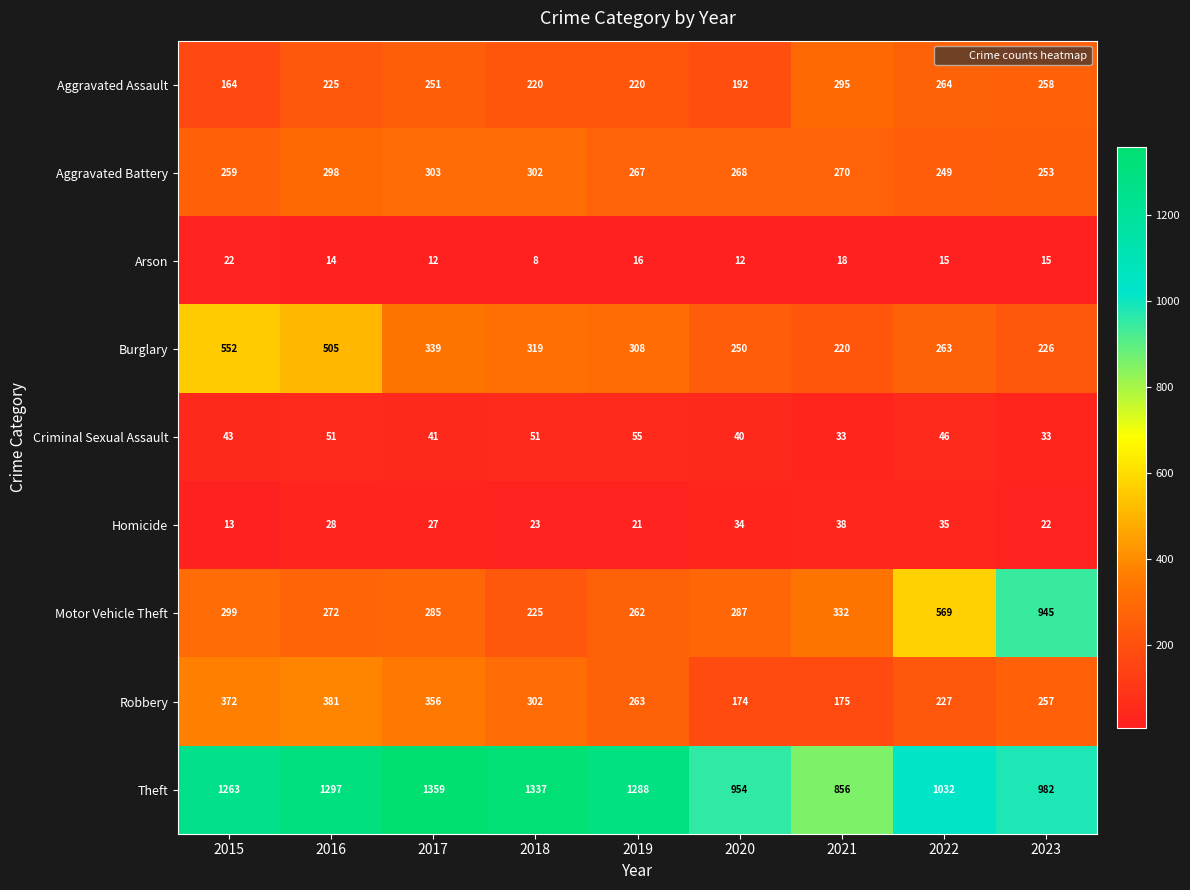

At how many categories does at least one series exceed 117?

9